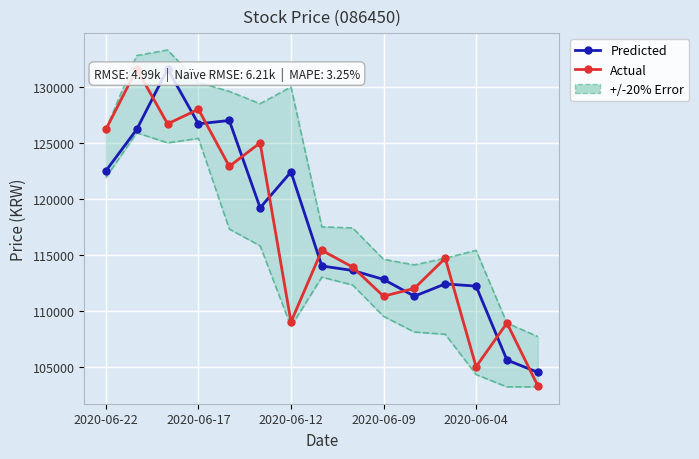

Is it true that Predicted equals 111300 at 10?

True